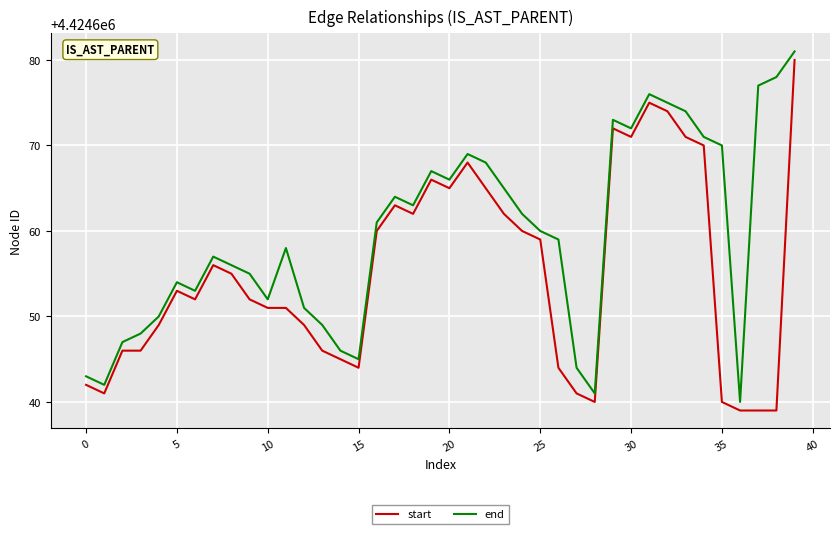

List the series in order of their overall mean, lowest first.

start, end